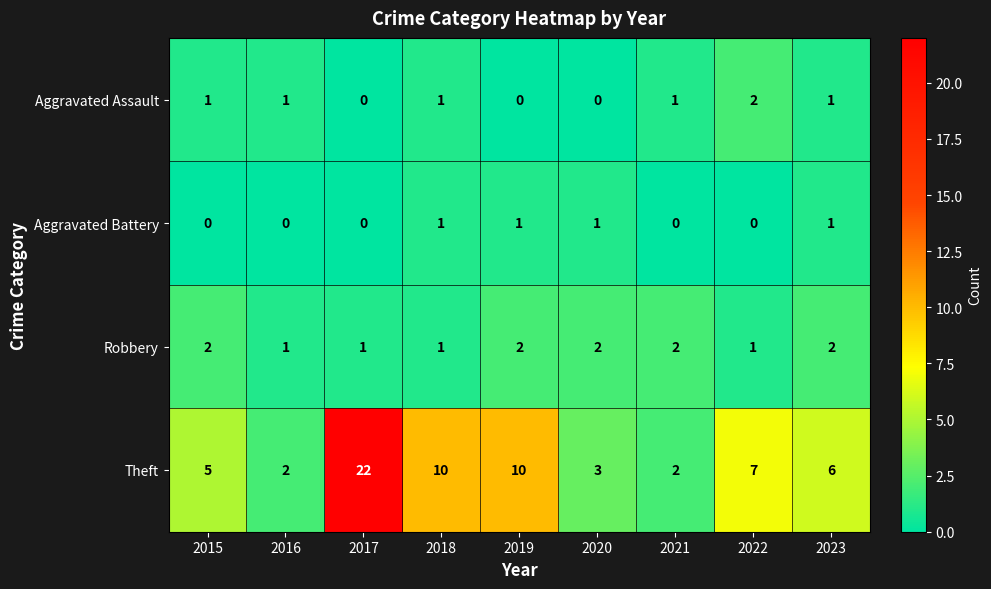

How many distinct data groups are displayed?

4